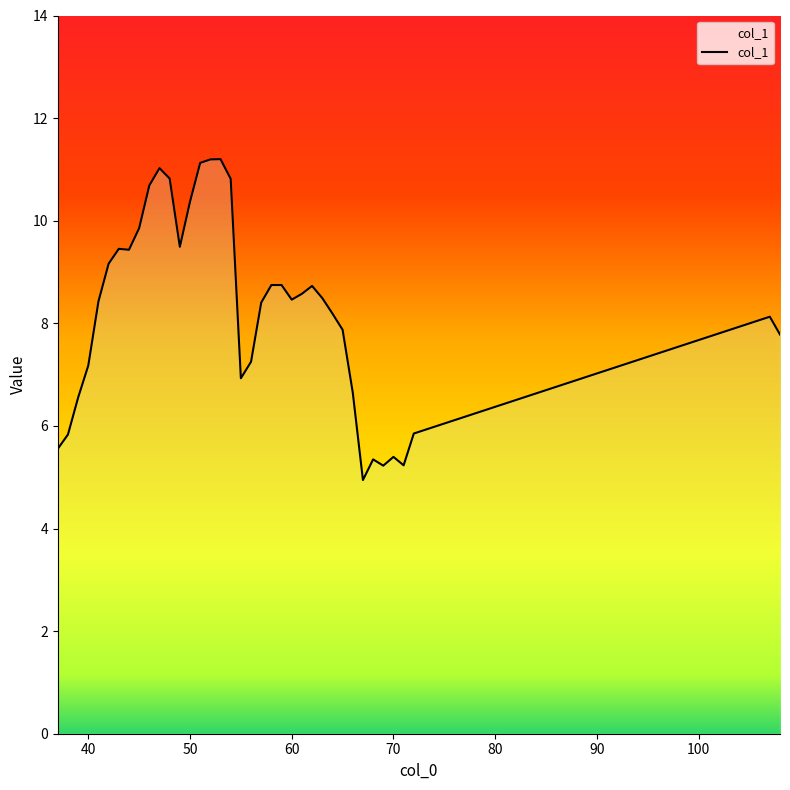

What is the greatest value displayed?

11.2